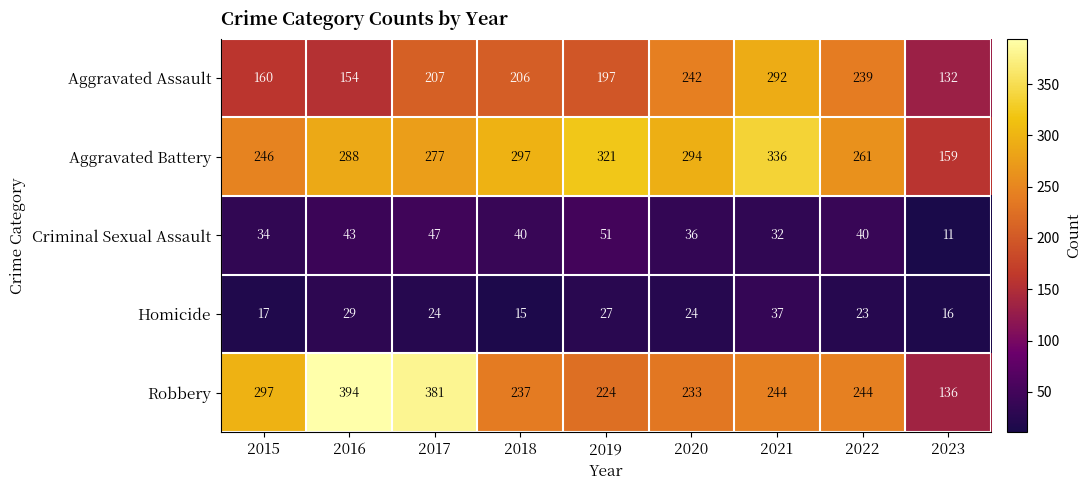

What is the maximum value shown in the chart?

394